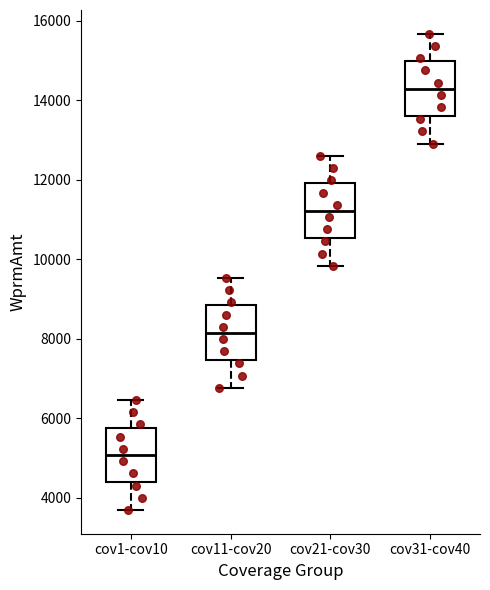

Reading left to right, read every box against the y-axis: the position of its median line, the range the box covers, and the ends of its whiskers. The values are not printed on the chart, so give them approximately, as read against the axis.

cov1-cov10: median 5000, box 4400 to 5800, whiskers 3600 to 6400
cov11-cov20: median 8200, box 7400 to 8800, whiskers 6800 to 9600
cov21-cov30: median 11200, box 10600 to 12000, whiskers 9800 to 12600
cov31-cov40: median 14200, box 13600 to 15000, whiskers 13000 to 15600